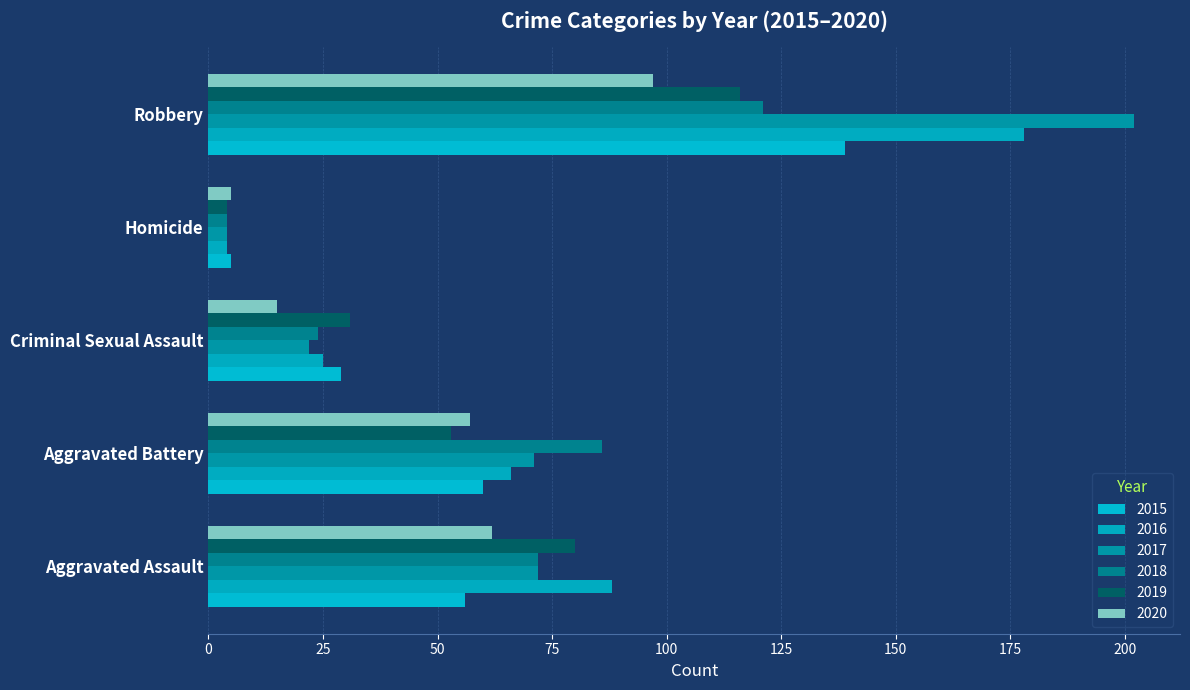

Reading left to right, extract all data points from this chart.

2015: Aggravated Assault=56	Aggravated Battery=60	Criminal Sexual Assault=29	Homicide=5	Robbery=139
2016: Aggravated Assault=88	Aggravated Battery=66	Criminal Sexual Assault=25	Homicide=4	Robbery=178
2017: Aggravated Assault=72	Aggravated Battery=71	Criminal Sexual Assault=22	Homicide=4	Robbery=202
2018: Aggravated Assault=72	Aggravated Battery=86	Criminal Sexual Assault=24	Homicide=4	Robbery=121
2019: Aggravated Assault=80	Aggravated Battery=53	Criminal Sexual Assault=31	Homicide=4	Robbery=116
2020: Aggravated Assault=62	Aggravated Battery=57	Criminal Sexual Assault=15	Homicide=5	Robbery=97